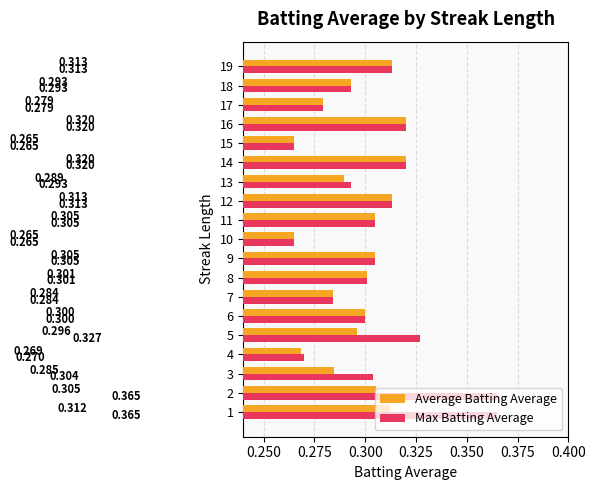

Which series has the largest range (max minus min)?

Max Batting Average